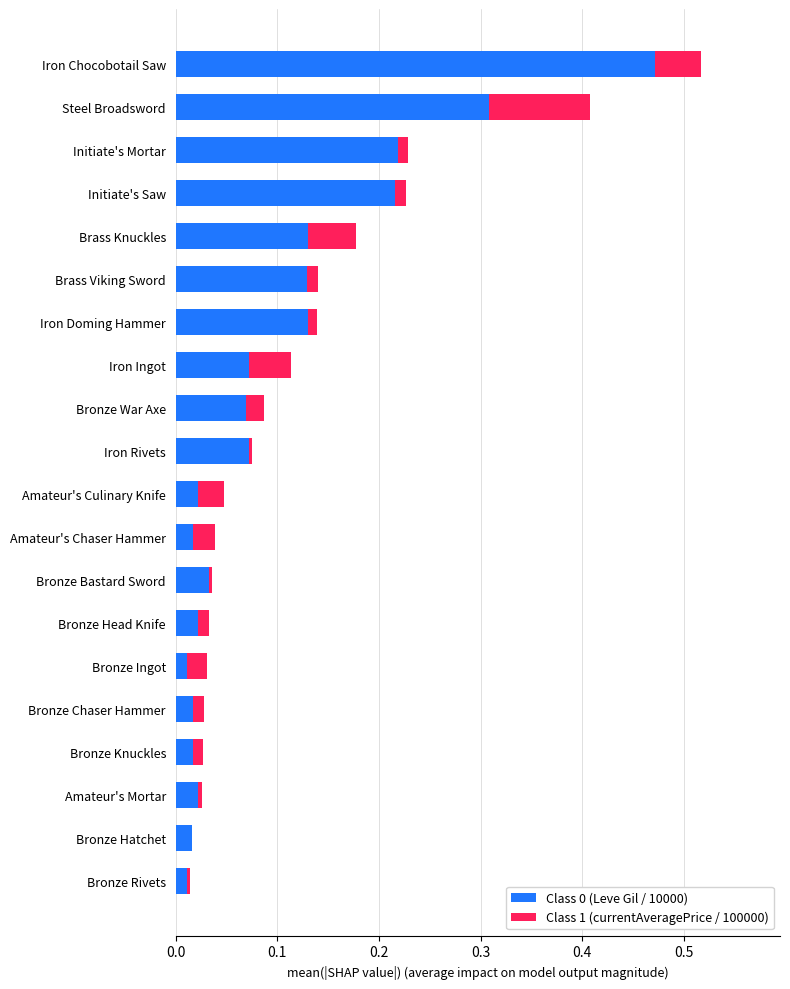

At which category is the sum across all series the highest?

Iron Chocobotail Saw